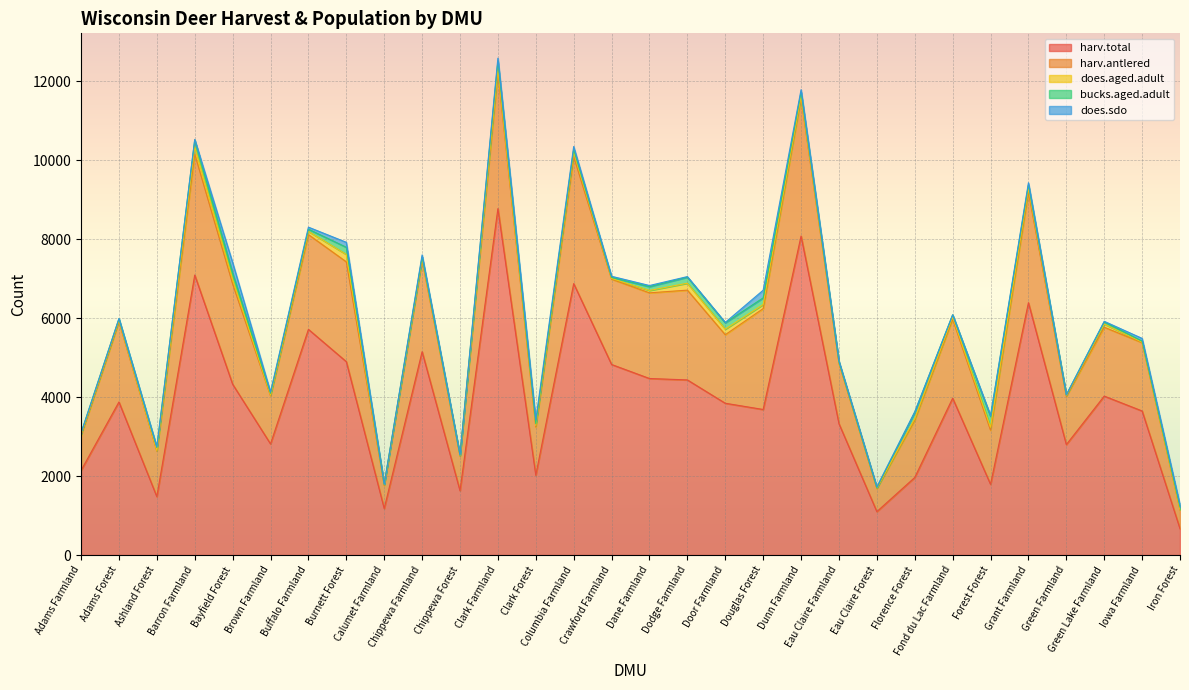

What is the total value across all series at Chippewa Farmland?

7604